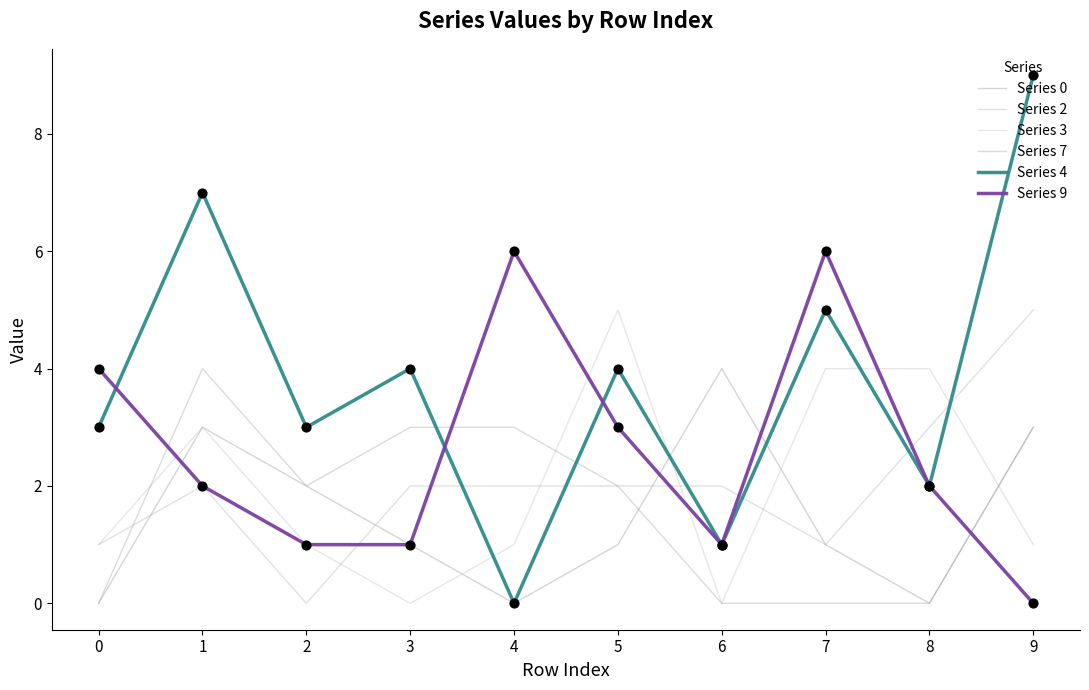

Is the value of Series 0 at 0 greater than the value of Series 2 at 4?

No